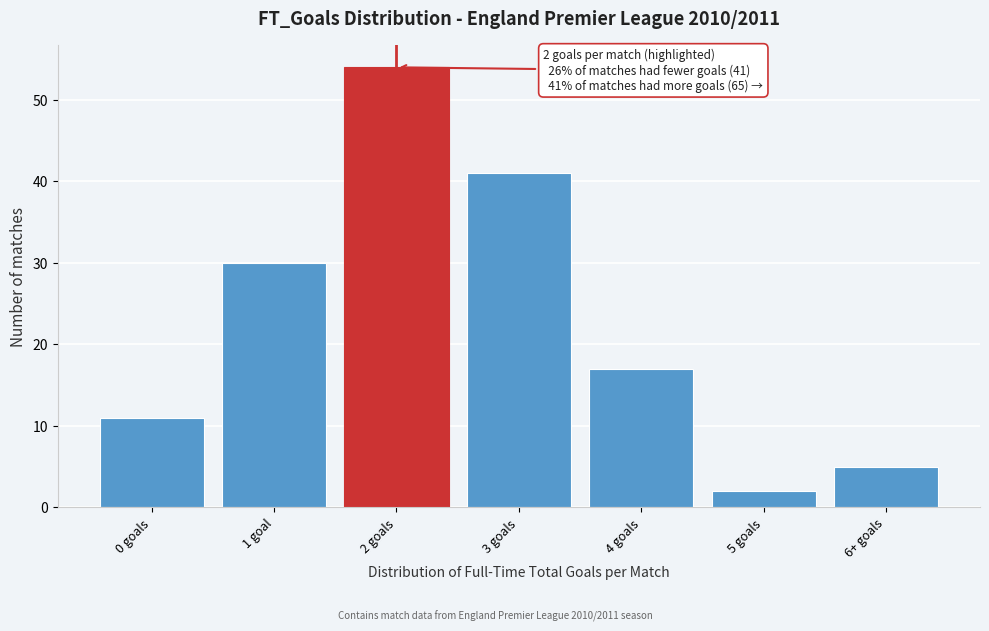

Reading left to right, list all the values displayed in this chart.

11	30	54	41	17	2	5